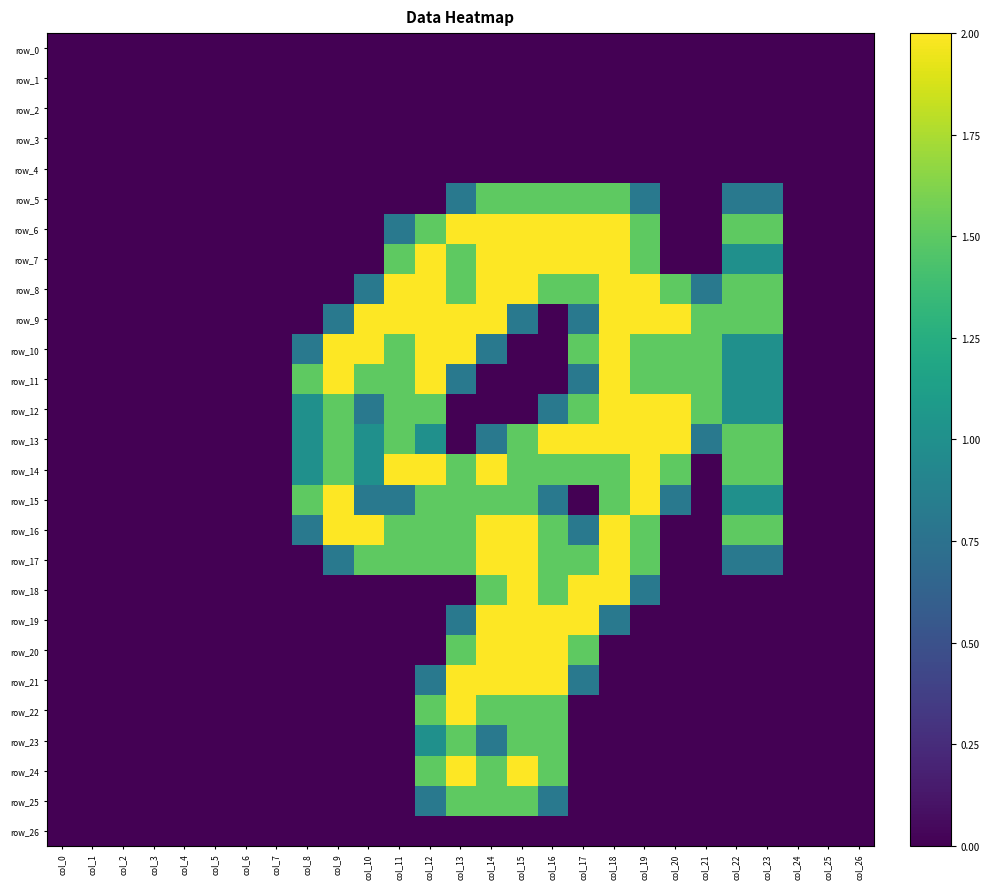

At col_20, list the series in order from largest to smallest.

row_9, row_12, row_13, row_8, row_10, row_11, row_14, row_15, row_0, row_1, row_2, row_3, row_4, row_5, row_6, row_7, row_16, row_17, row_18, row_19, row_20, row_21, row_22, row_23, row_24, row_25, row_26